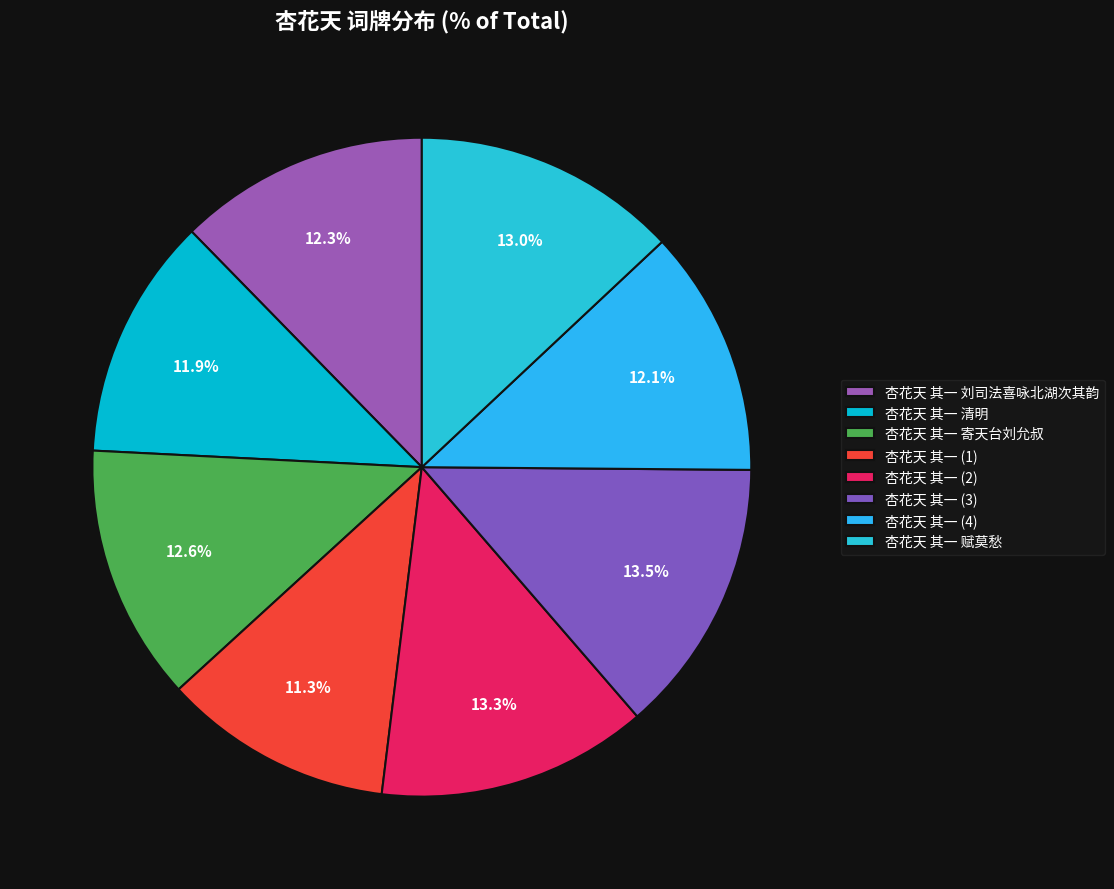

To the nearest percent, what is the difference between the largest and smallest slice percentages?

2%